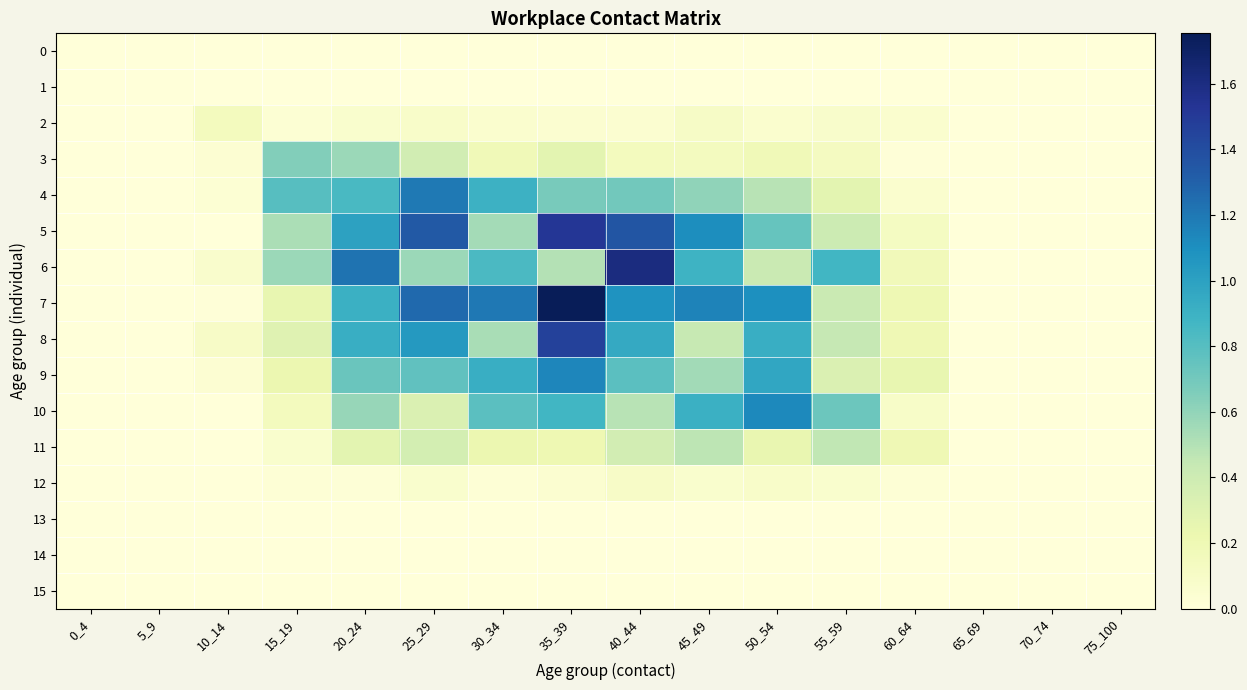

At which category is the sum across all series the highest?

35_39